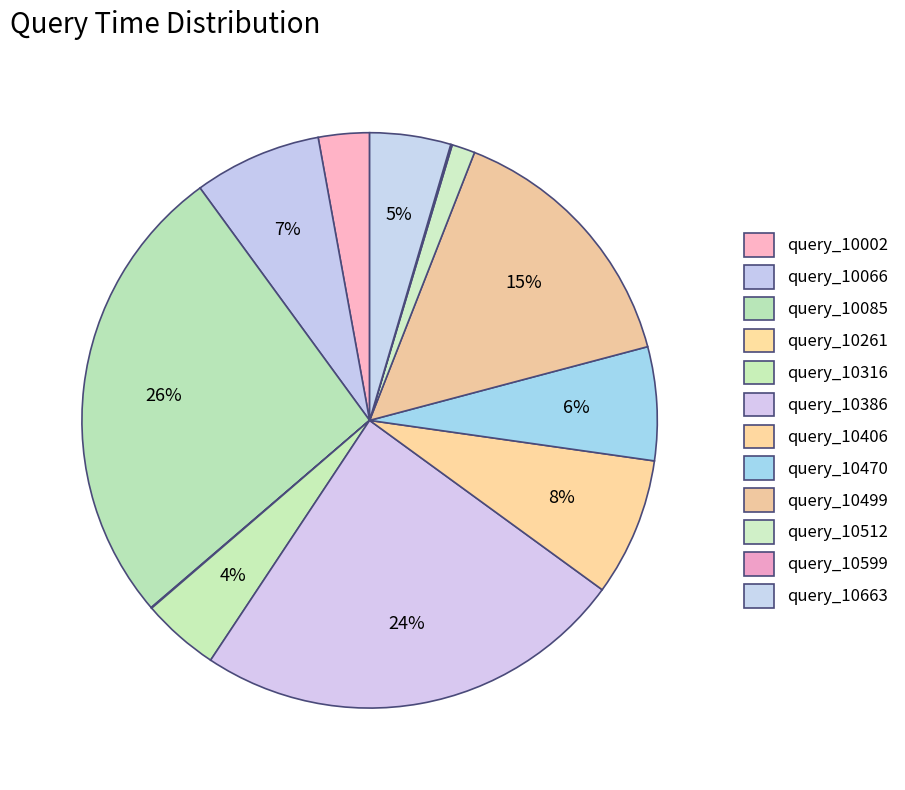

Which category has the biggest portion of the pie?

query_10085